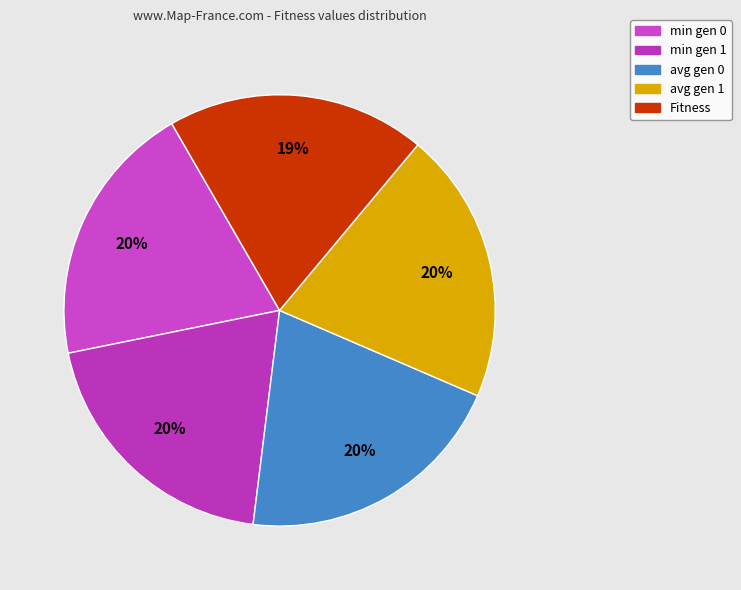

Count the number of slices in the pie.

5